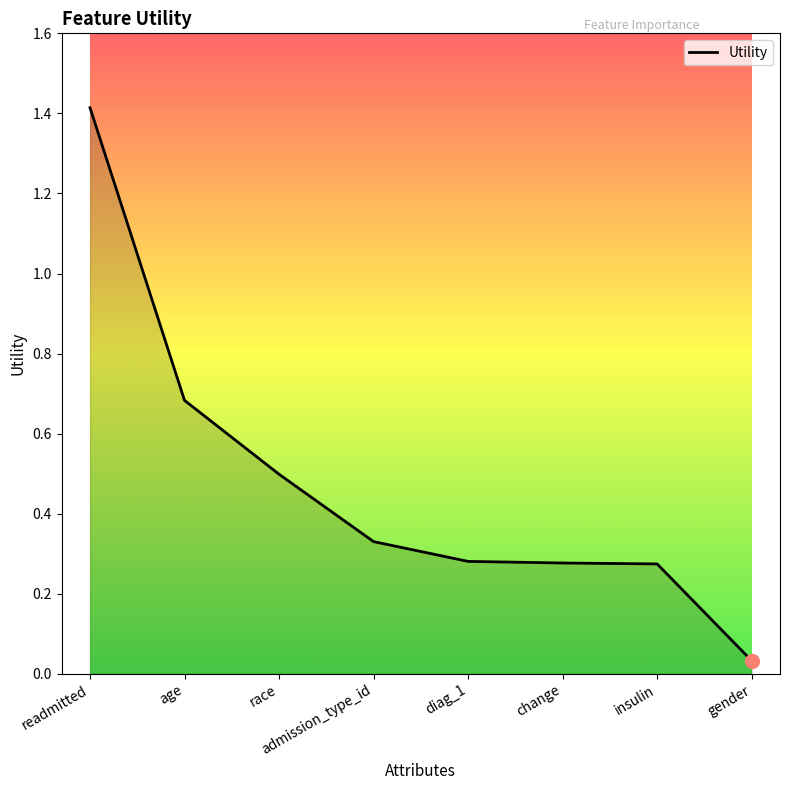

What is the change in value from age to admission_type_id?

-0.4